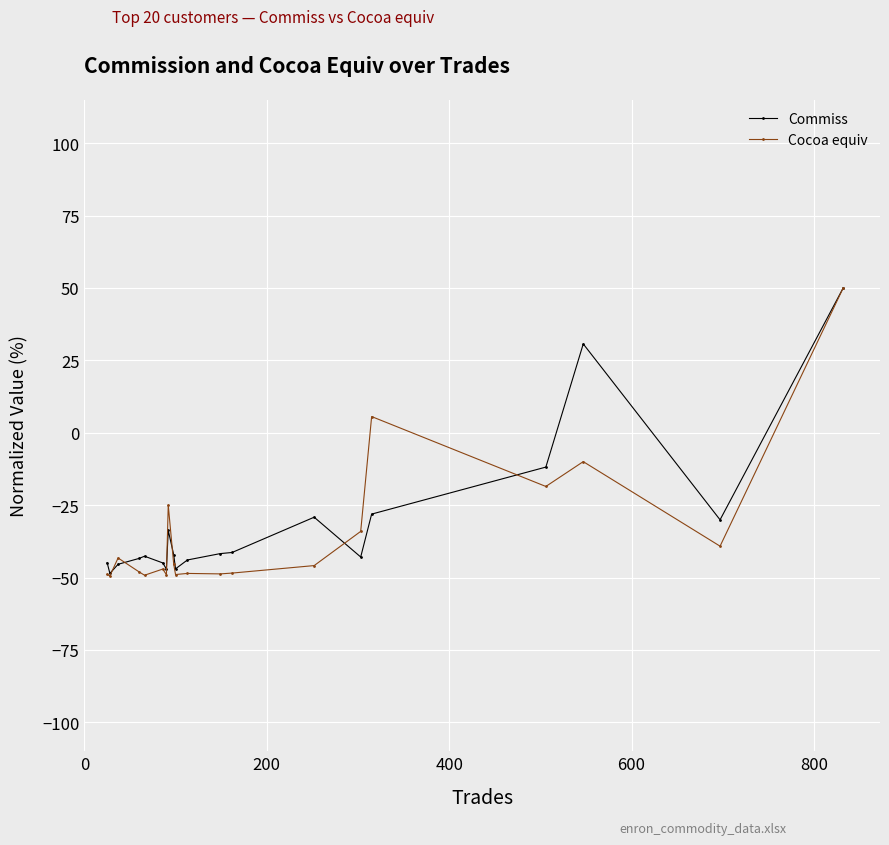

Does the chart display data point markers on the line(s)?

Yes